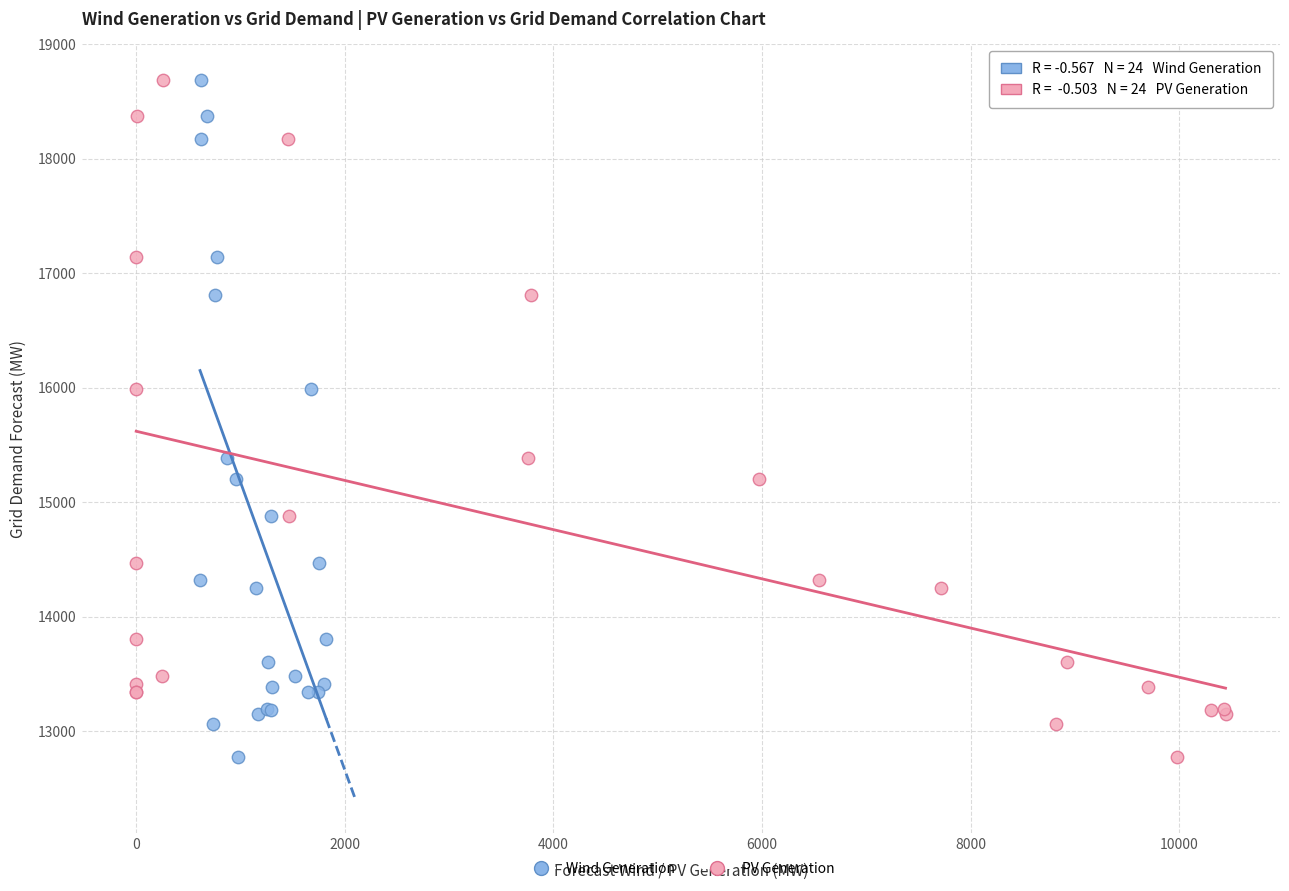

What are all the series names shown in the legend?

Wind Generation, PV Generation